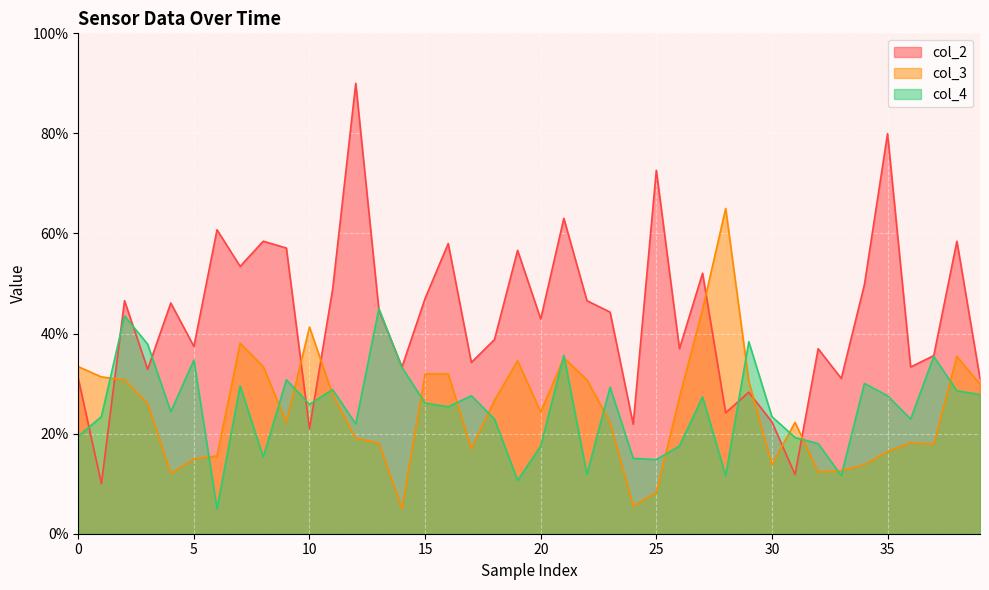

Rank the series at 34 from lowest to highest value.

col_3, col_4, col_2